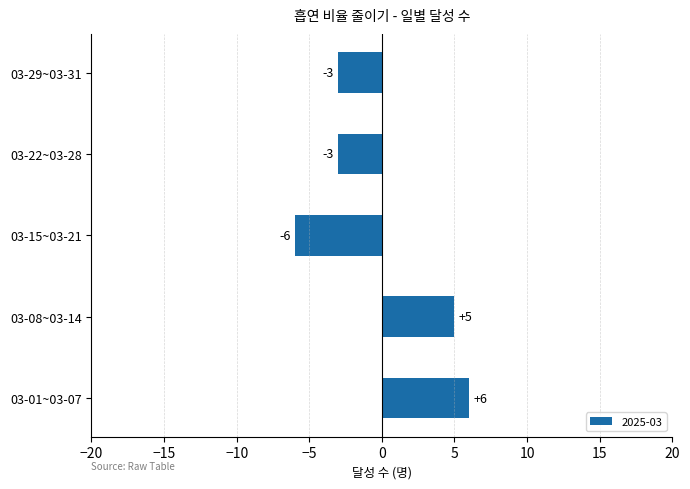

Between 03-22~03-28 and 03-15~03-21, which is larger?

03-22~03-28